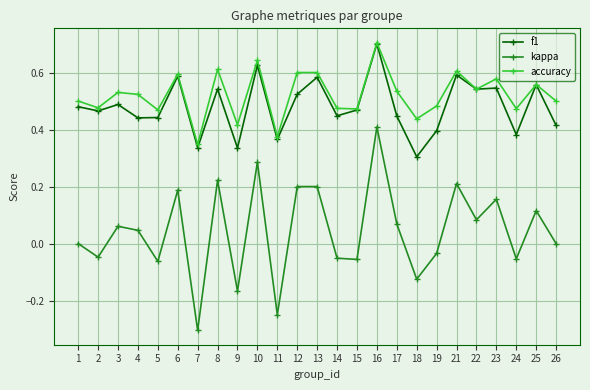

Which series has the largest range (max minus min)?

kappa